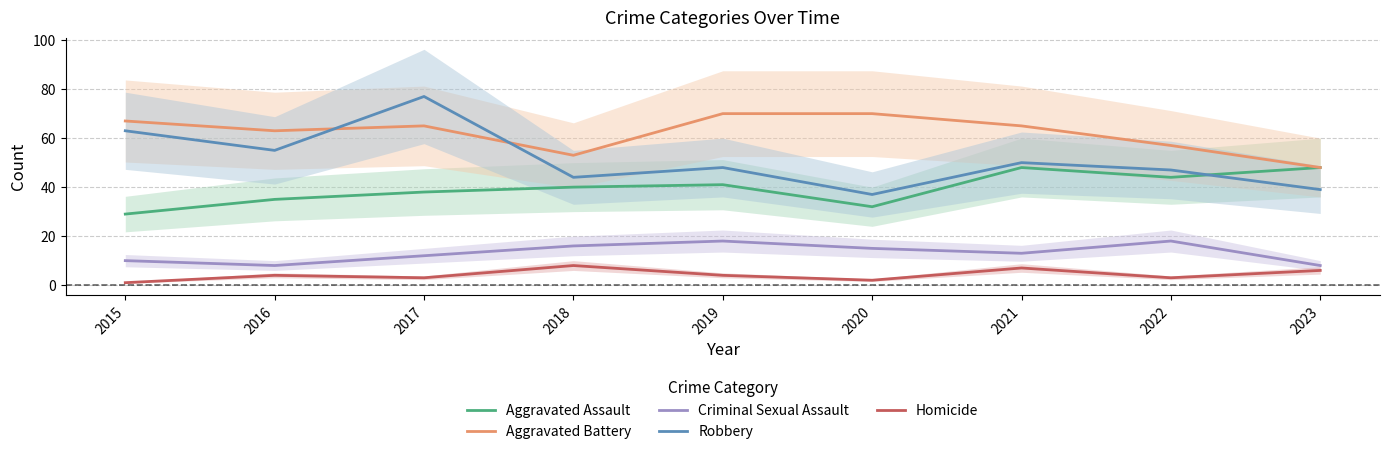

Where is the first local maximum for Homicide?

2016